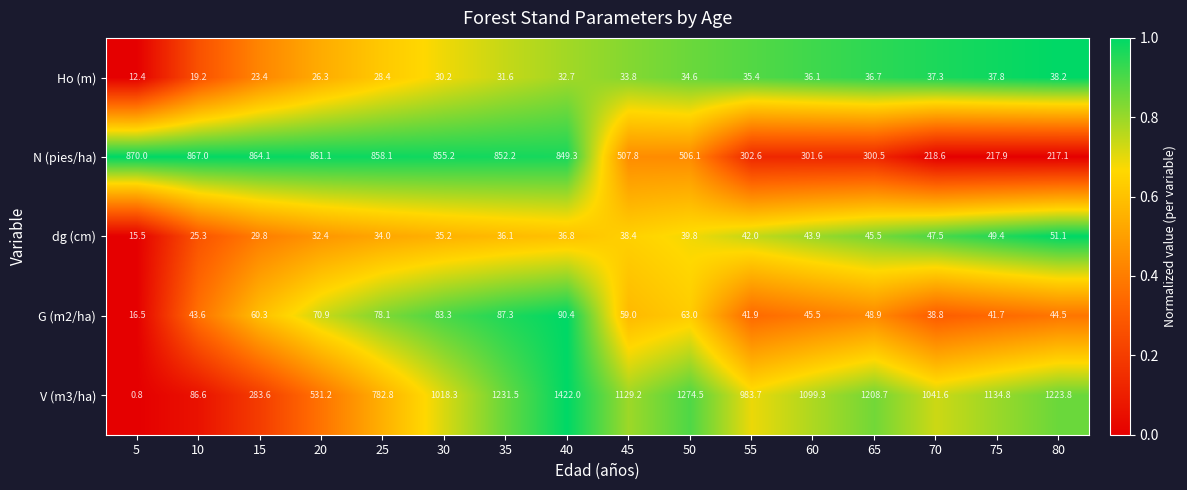

At how many categories does at least one series exceed 0?

16